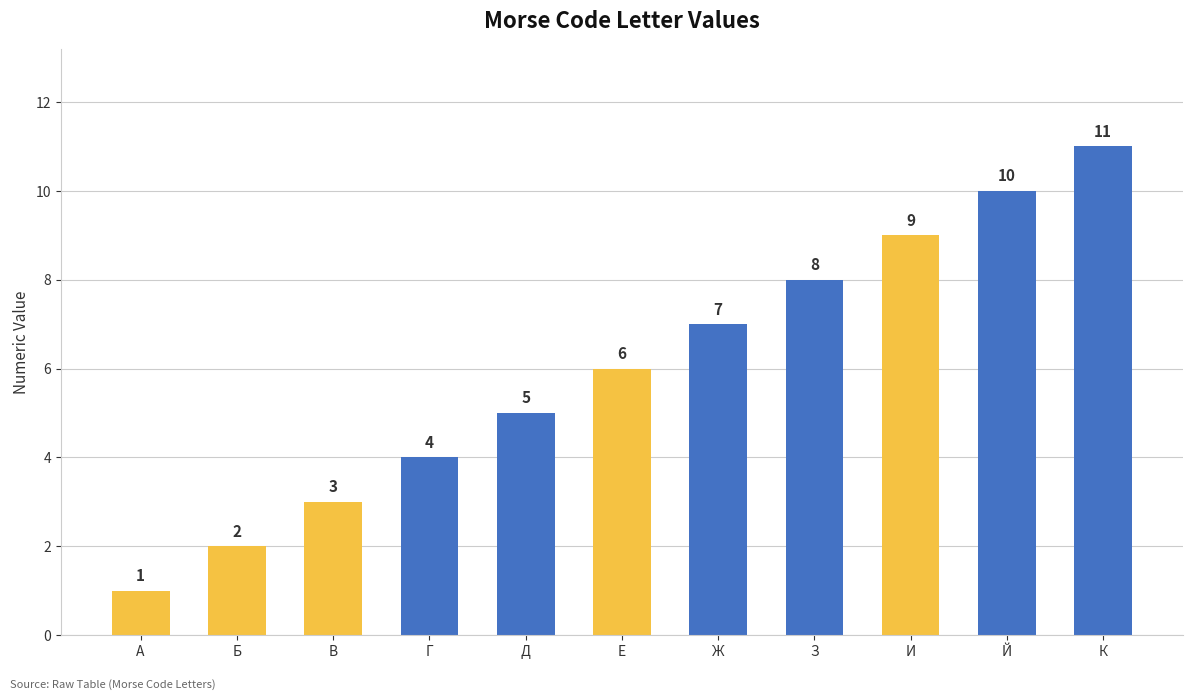

What is the difference between the maximum and second lowest values?

9